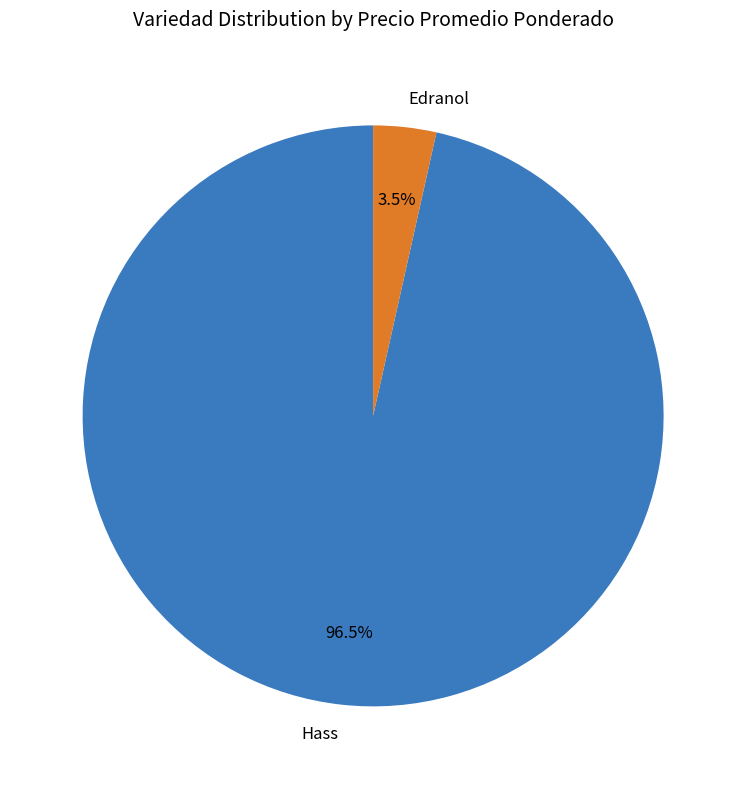

Rank the categories by value from highest to lowest.

Hass, Edranol